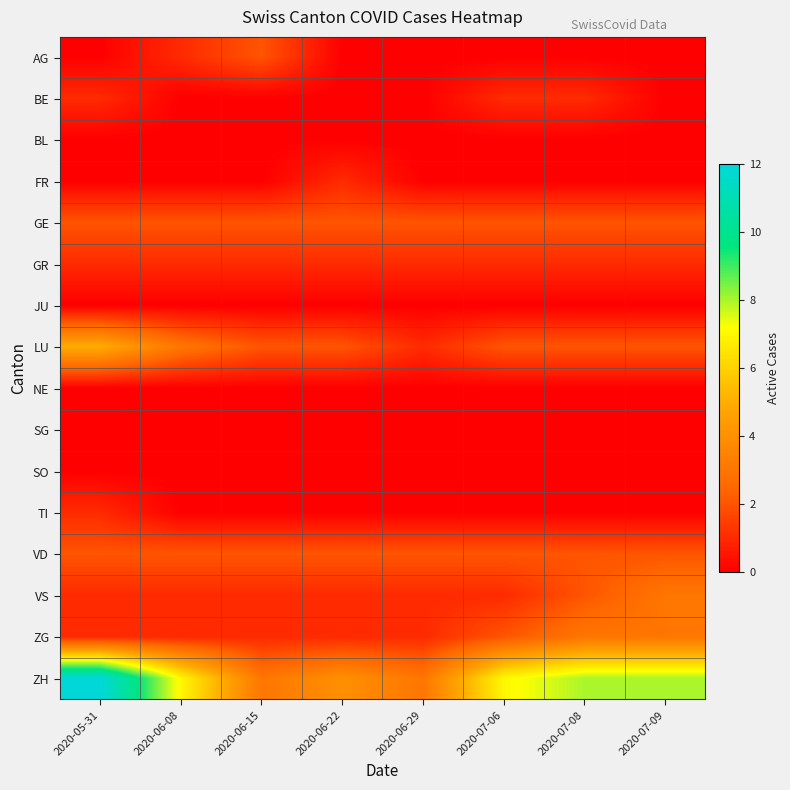

Which has a higher value, 2020-07-09 or 2020-07-08?

2020-07-09